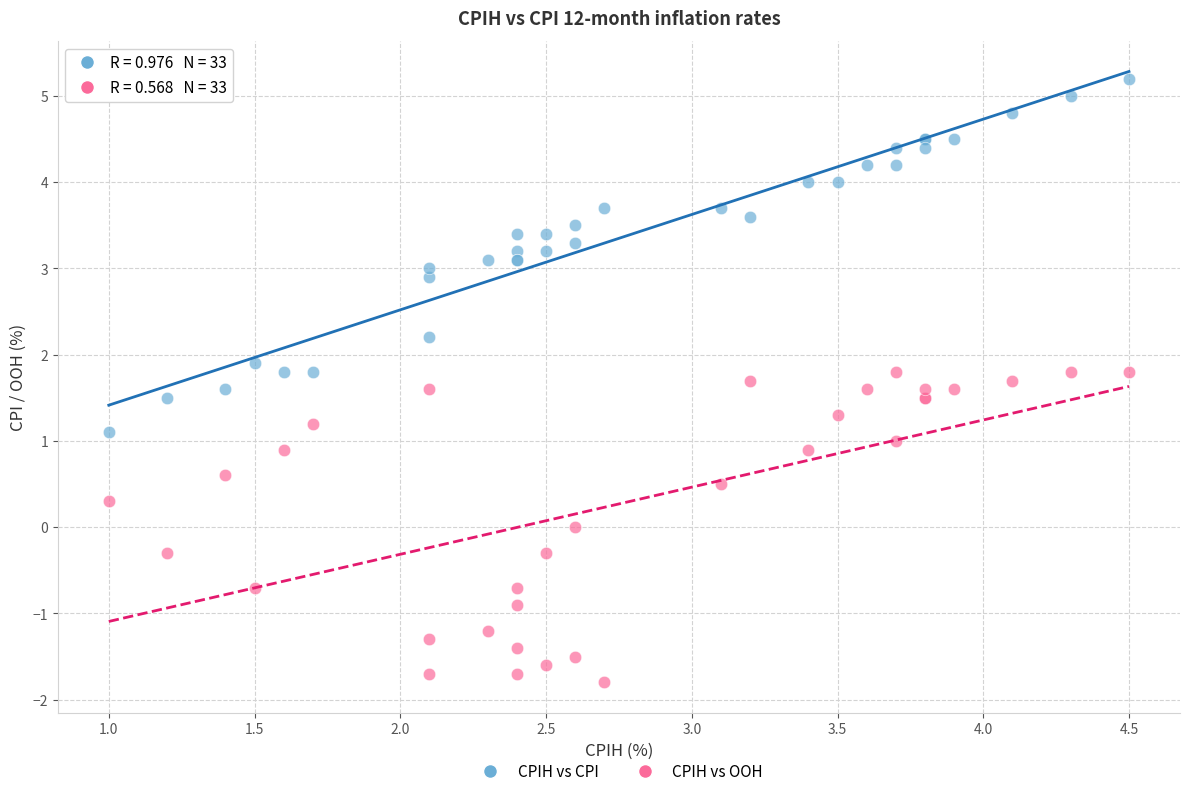

Which series contains the lowest Y value?

CPIH vs OOH